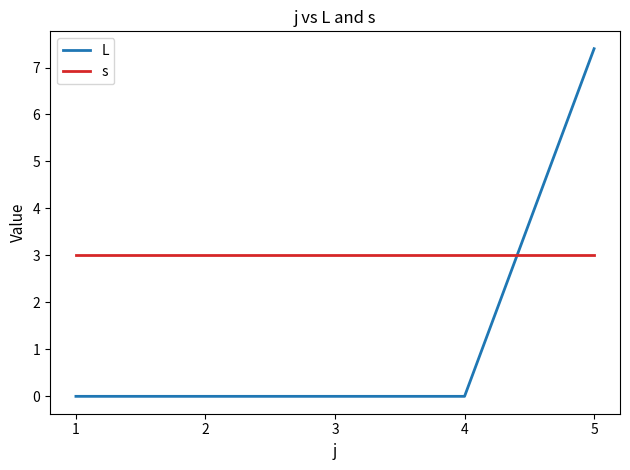

Does the chart have visible grid lines?

No